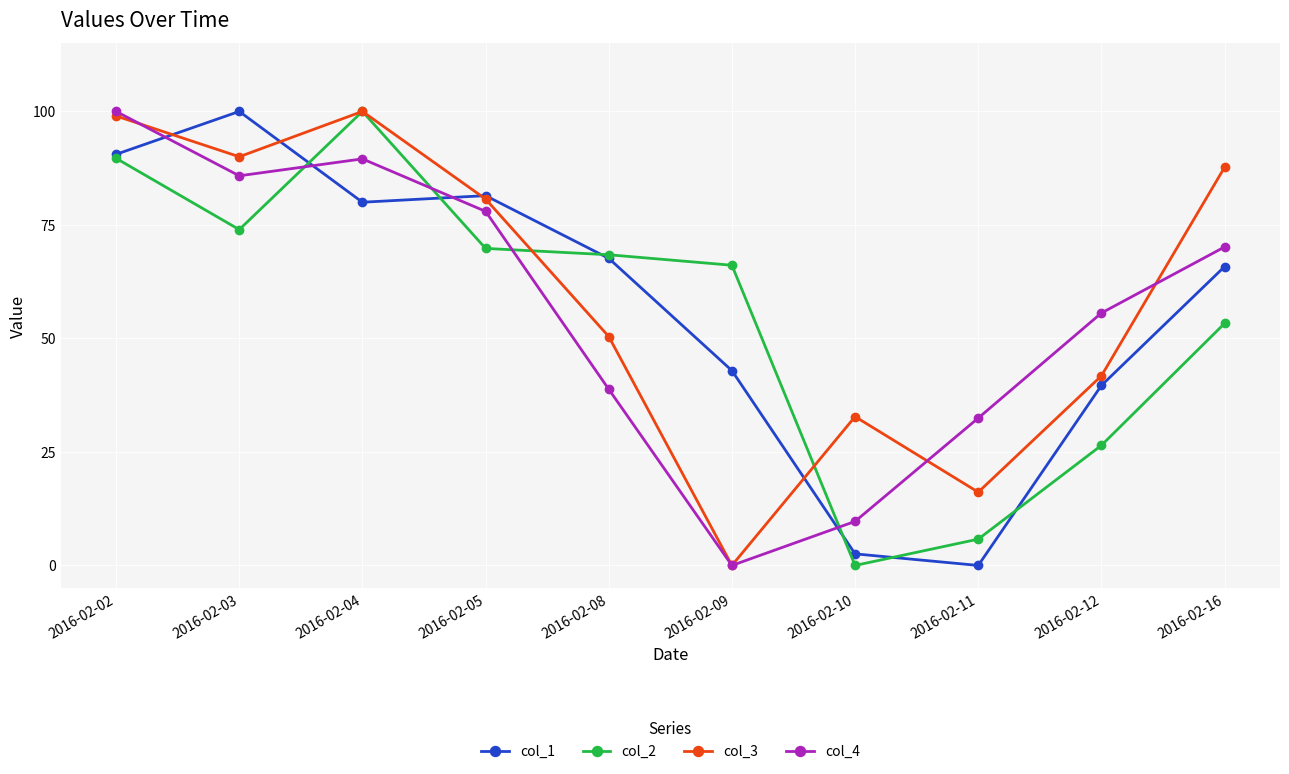

What value does the col_1 series have at 2016-02-04?

80.0